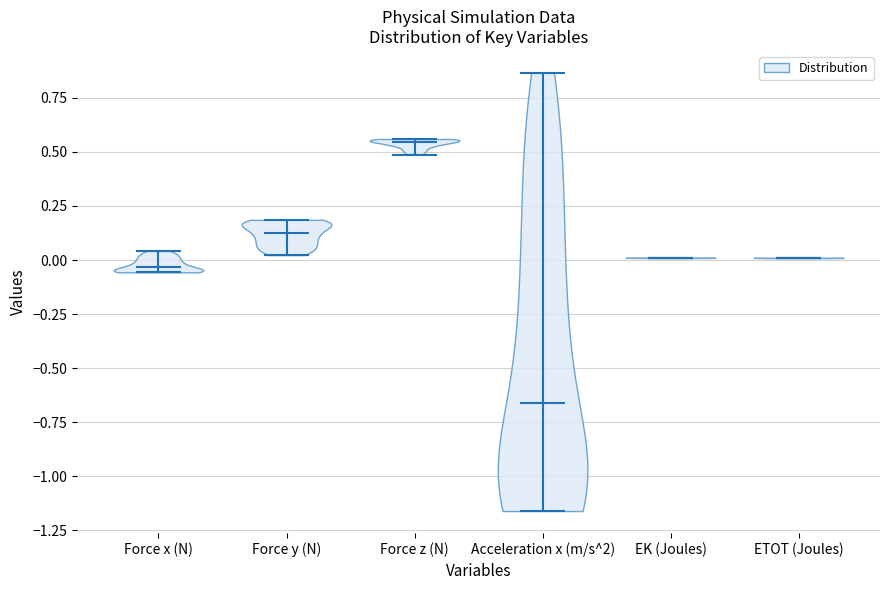

Which violin has the highest median line?

Force z (N)